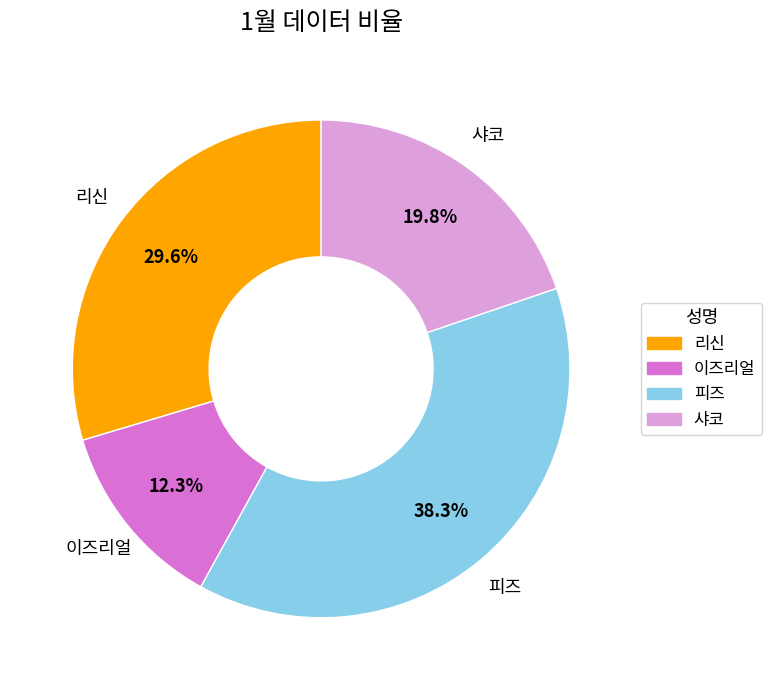

Rank the categories by value from lowest to highest.

이즈리얼, 샤코, 리신, 피즈